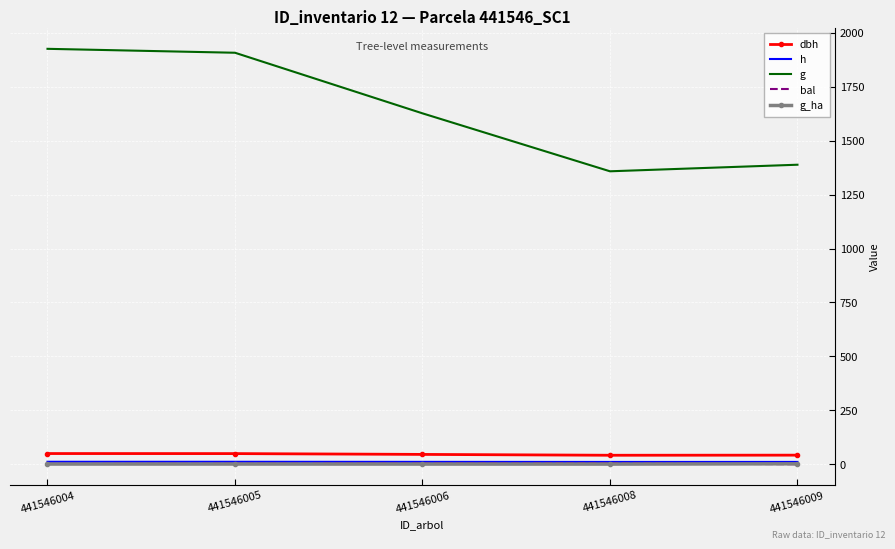

True or false: dbh and bal cross at least once.

False